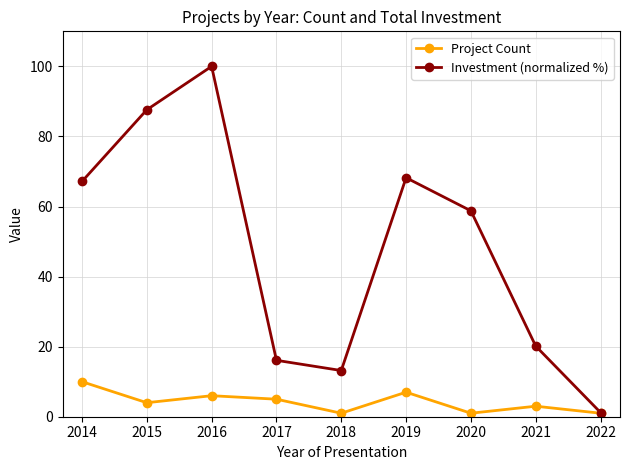

What value does the Investment (normalized %) series have at 2014?

67.1